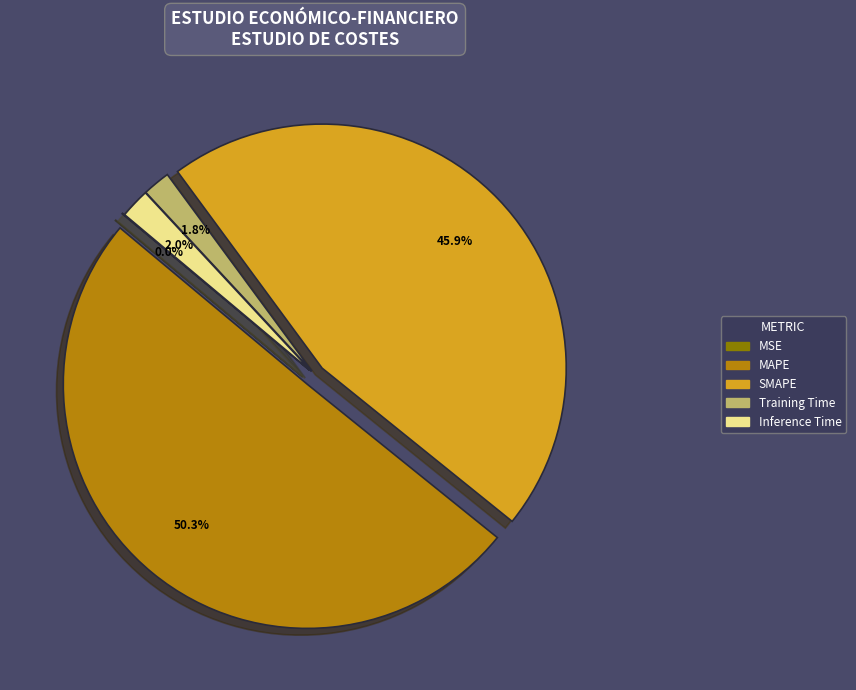

What percentage do Training Time and MAPE together represent?

52.1%